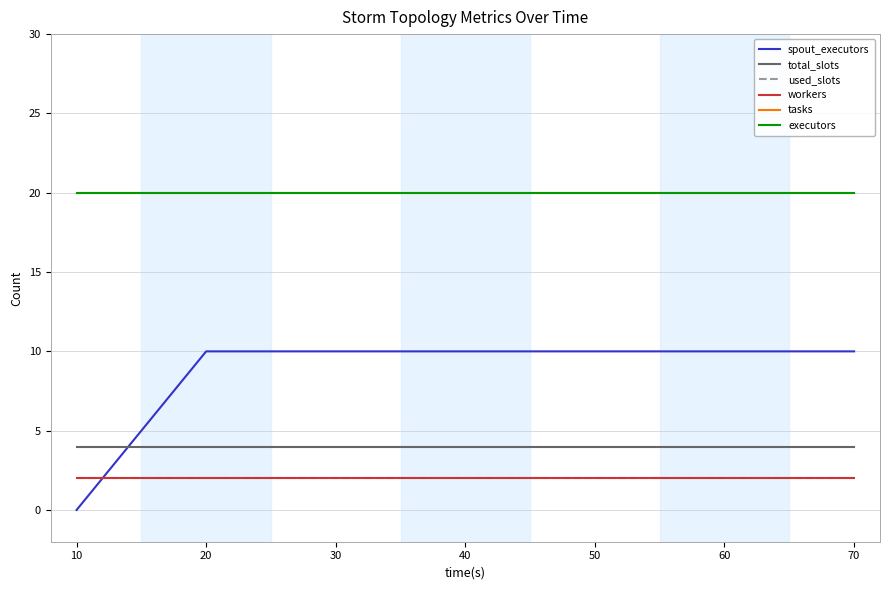

What is the value of the executors point at the 5th from the left?

20